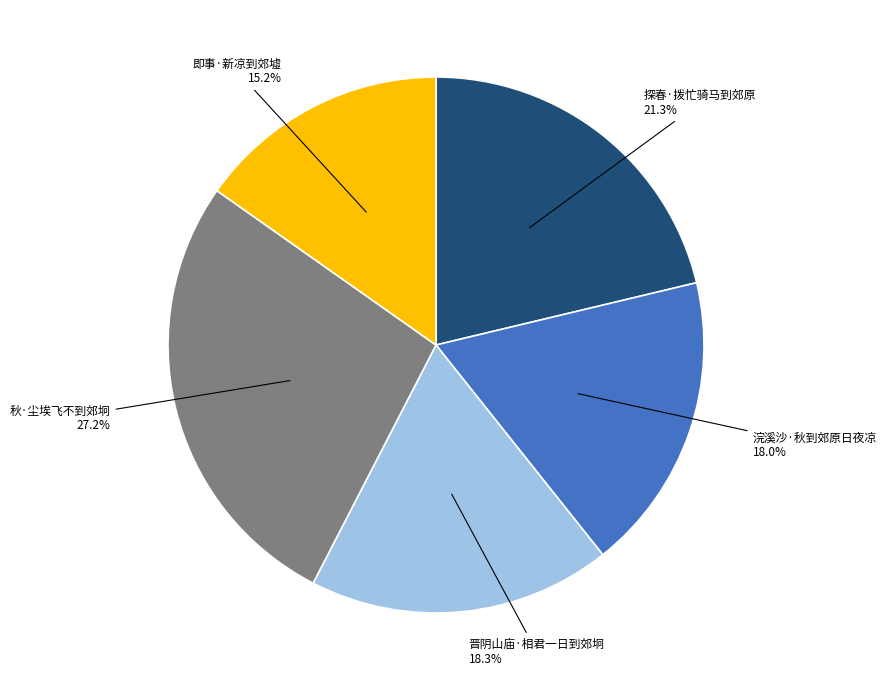

What is the ratio of the value at 浣溪沙·秋到郊原日夜凉 to the value at 即事·新凉到郊墟?

1.2